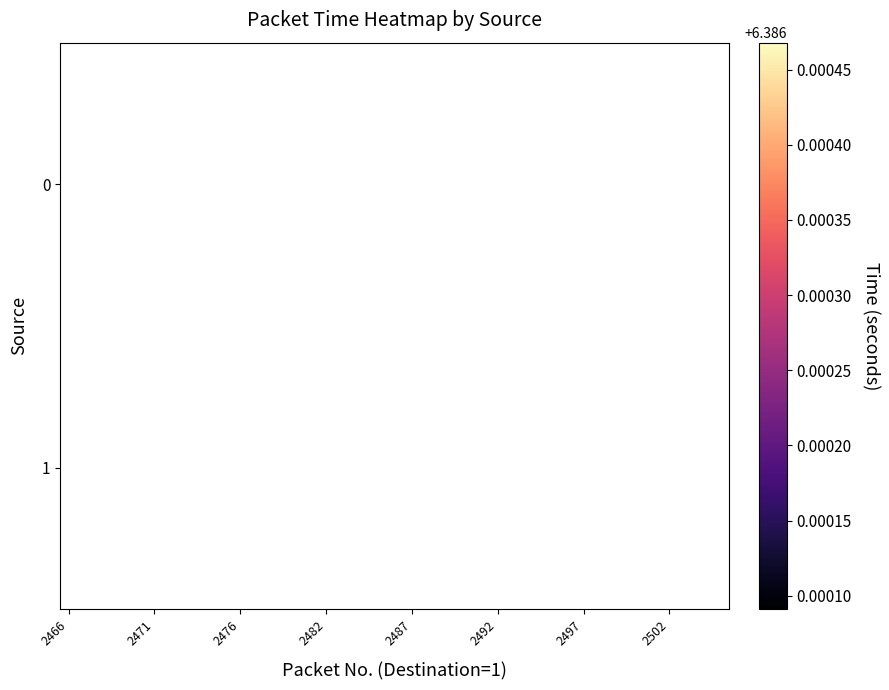

How many series are shown in this chart?

2